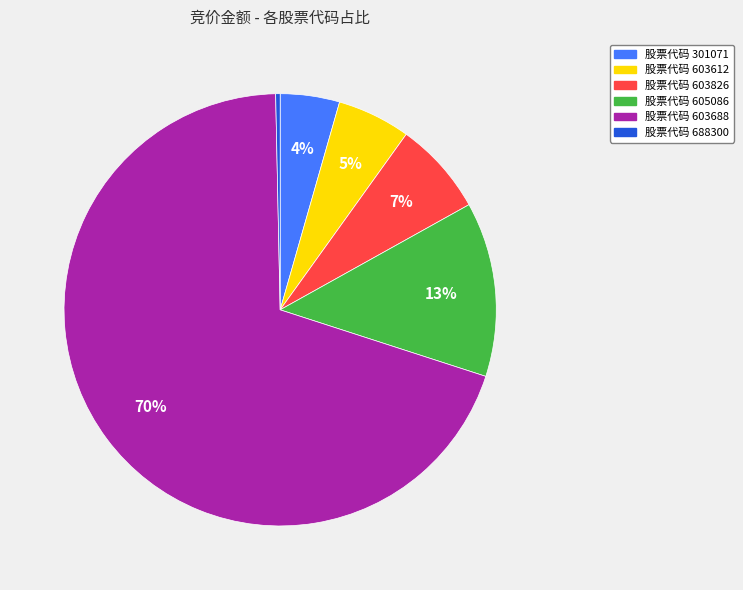

To the nearest percent, what is the average slice percentage?

17%